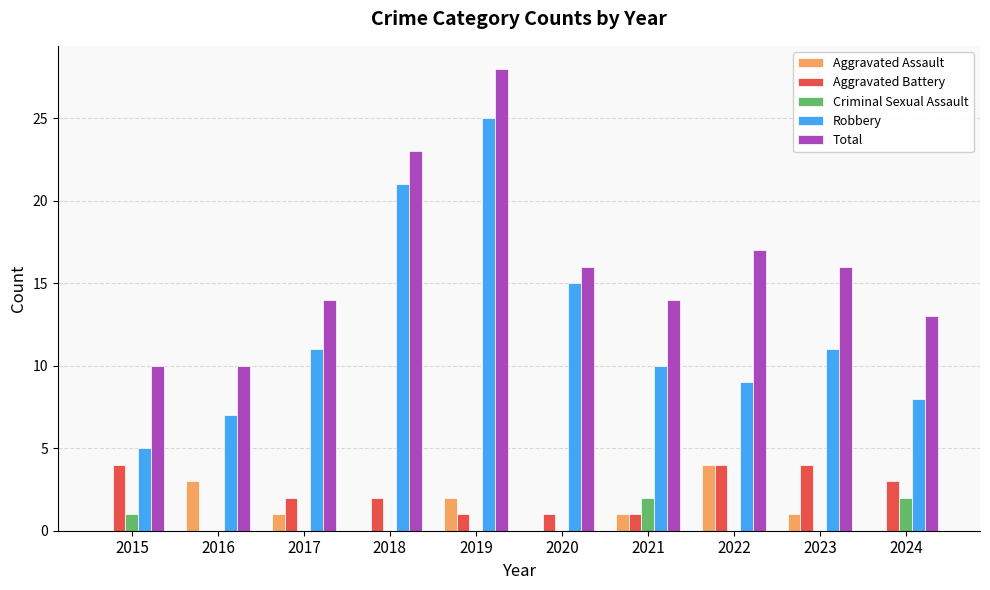

Reading left to right, list all the values displayed in this chart.

Aggravated Assault: 2015=0	2016=3	2017=1	2018=0	2019=2	2020=0	2021=1	2022=4	2023=1	2024=0
Aggravated Battery: 2015=4	2016=0	2017=2	2018=2	2019=1	2020=1	2021=1	2022=4	2023=4	2024=3
Criminal Sexual Assault: 2015=1	2016=0	2017=0	2018=0	2019=0	2020=0	2021=2	2022=0	2023=0	2024=2
Robbery: 2015=5	2016=7	2017=11	2018=21	2019=25	2020=15	2021=10	2022=9	2023=11	2024=8
Total: 2015=10	2016=10	2017=14	2018=23	2019=28	2020=16	2021=14	2022=17	2023=16	2024=13